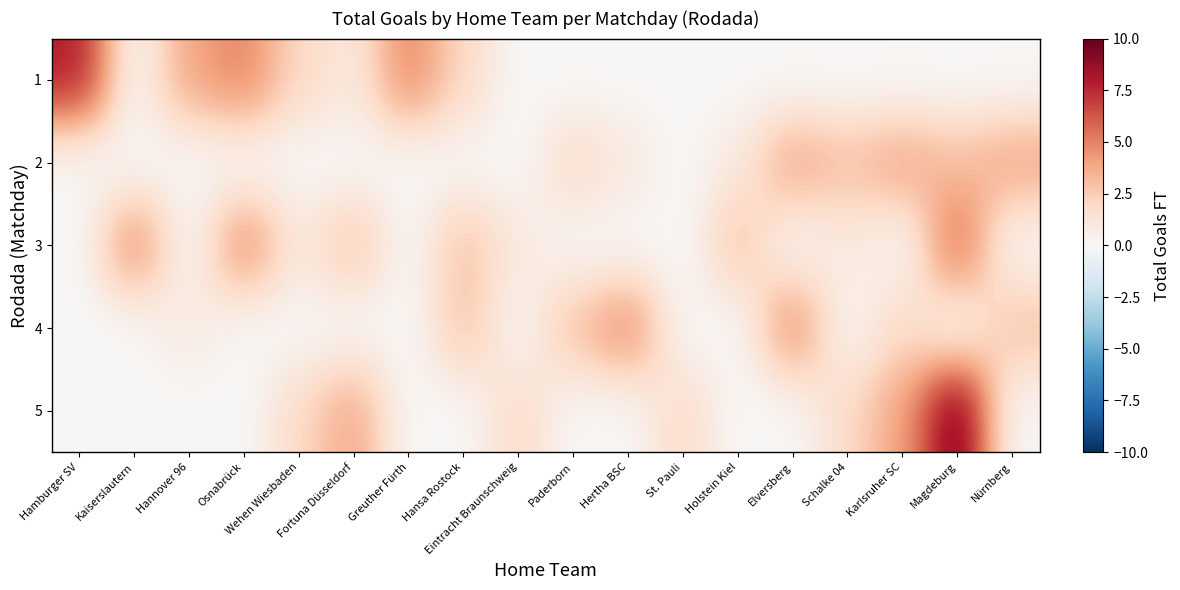

Which category has the highest value across all series?

Magdeburg